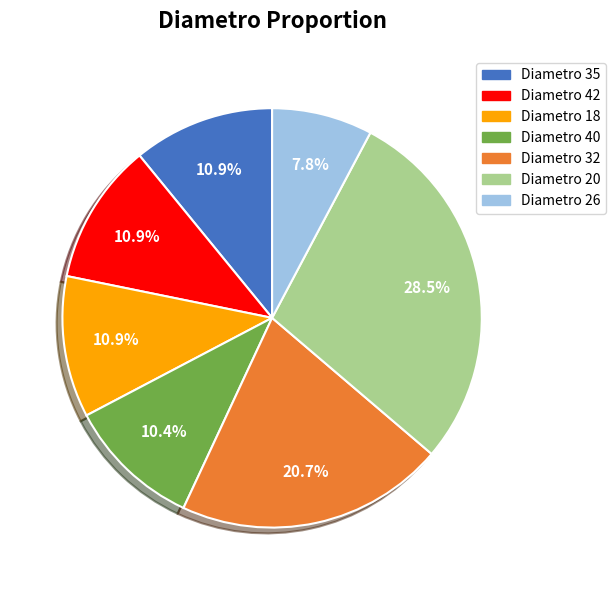

Count the number of slices in the pie.

7